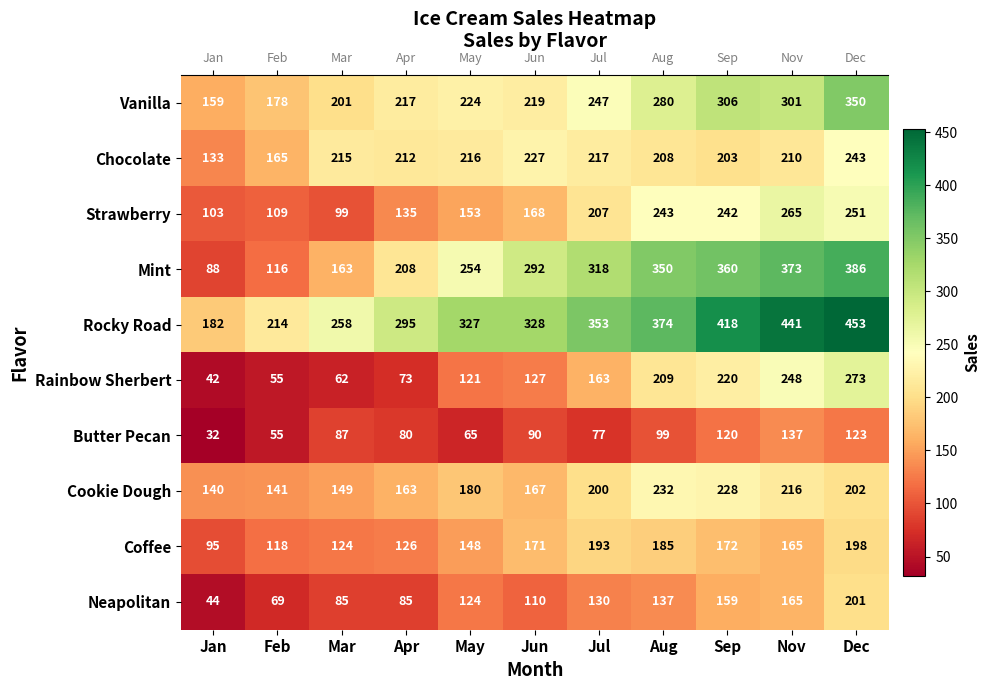

Which series has the largest range (max minus min)?

Mint